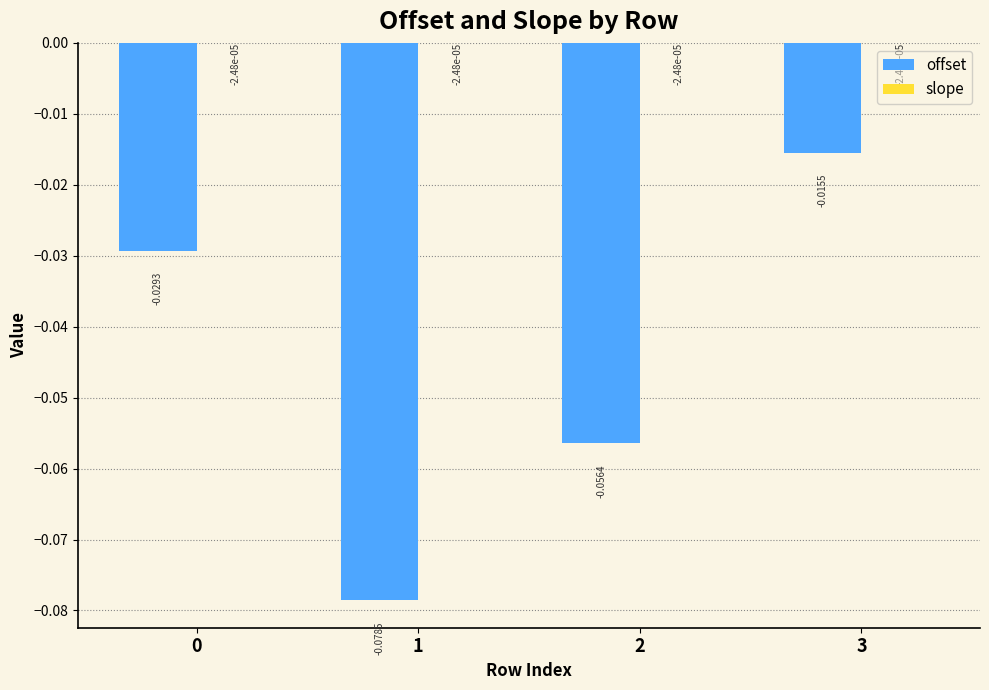

How many groups of bars are there?

4